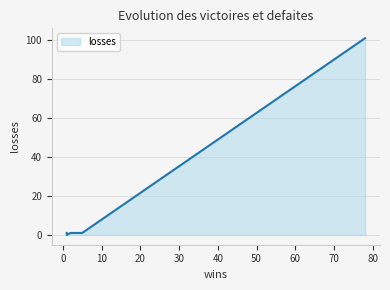

True or false: the data has more than 2 interior local peaks.

False